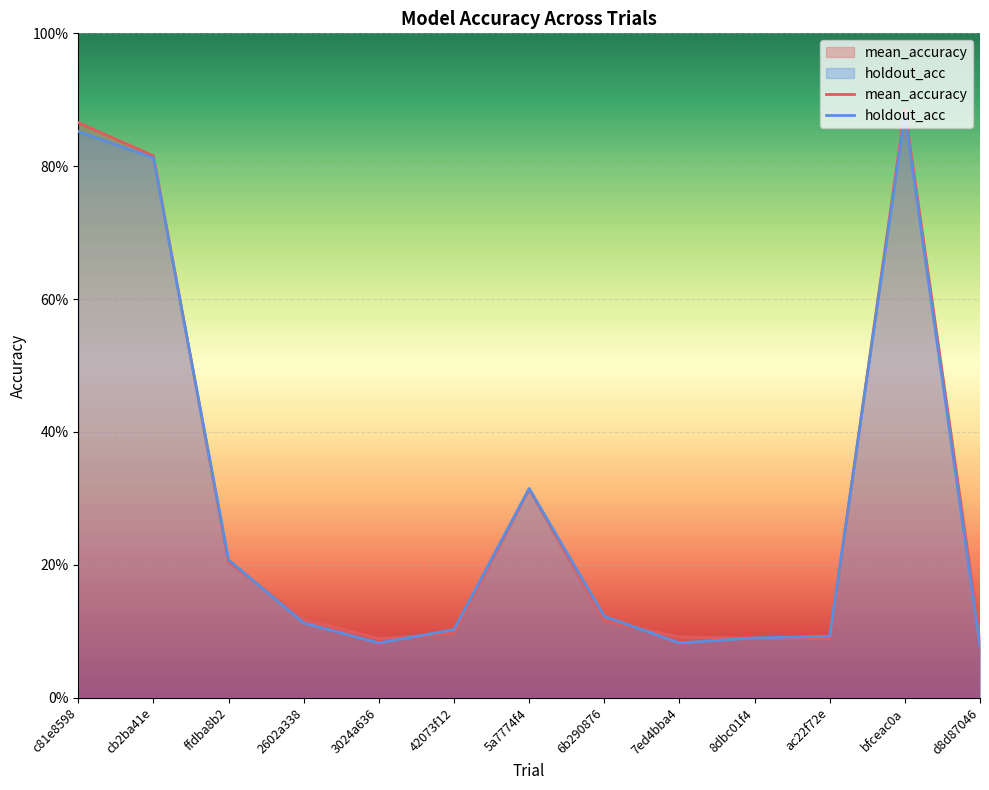

What is the label of the 8th point from the left?

6b290876